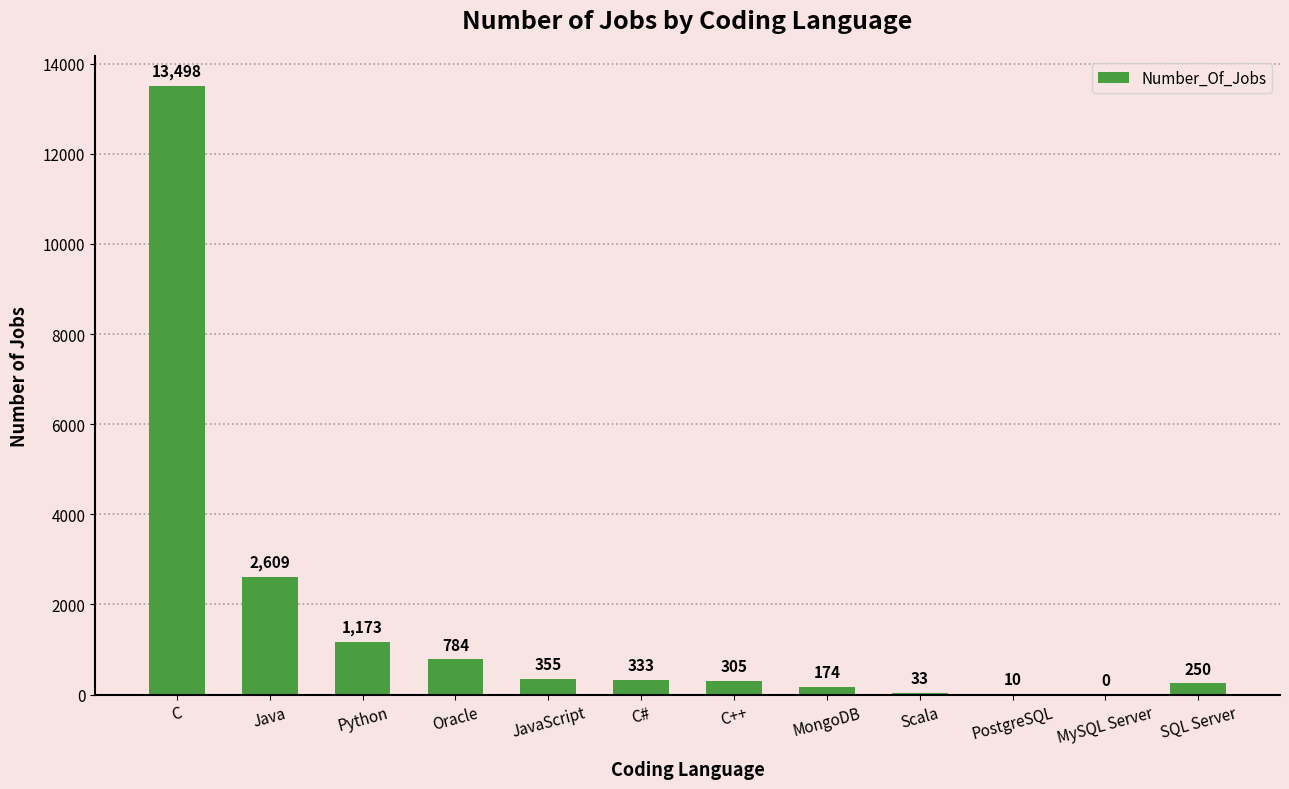

Which category has the highest value across all series?

C